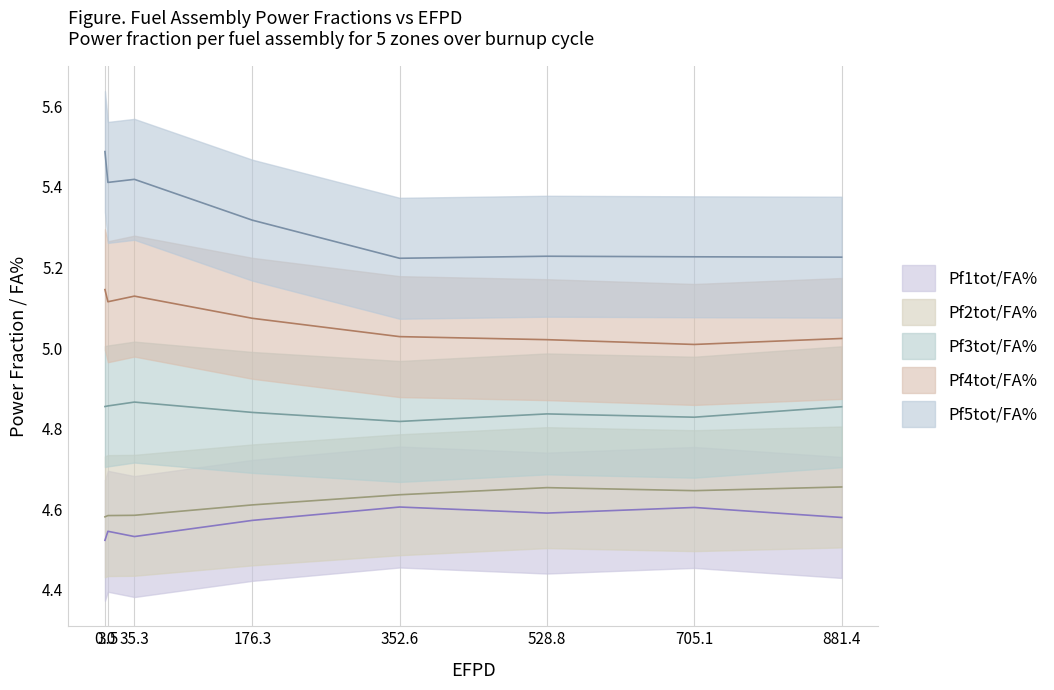

Is it true that Pf1tot/FA% equals 4.6 at 528.8?

True